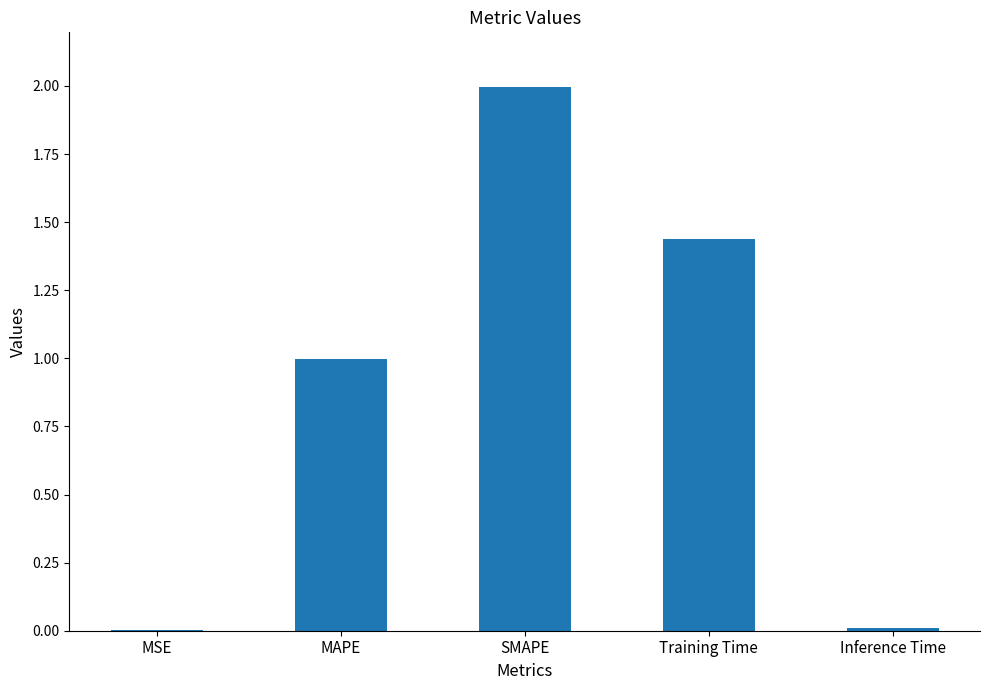

Which has a higher value, Training Time or MAPE?

Training Time